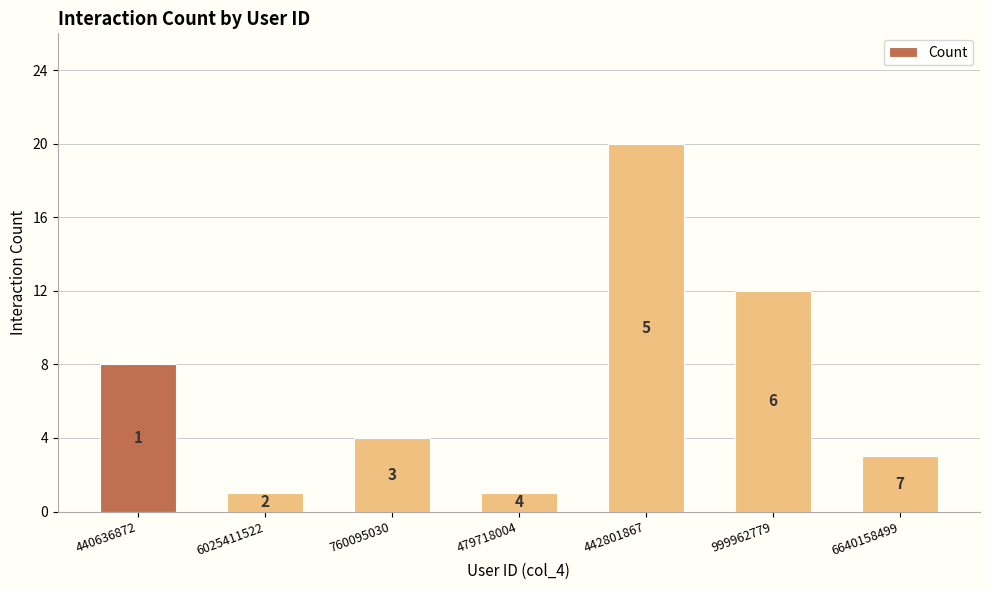

Does the chart contain any negative values?

No